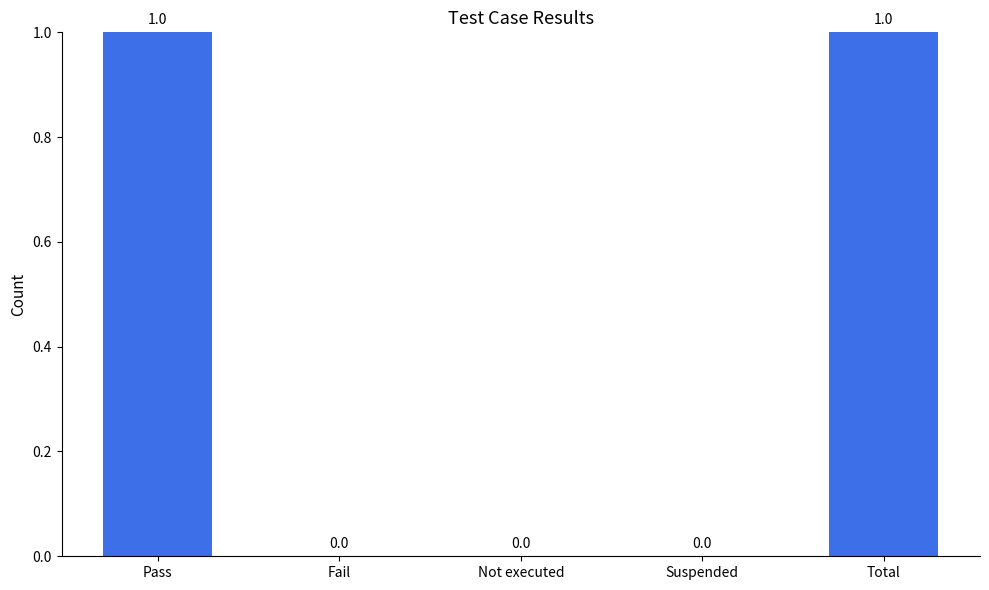

Are the bars horizontal?

No